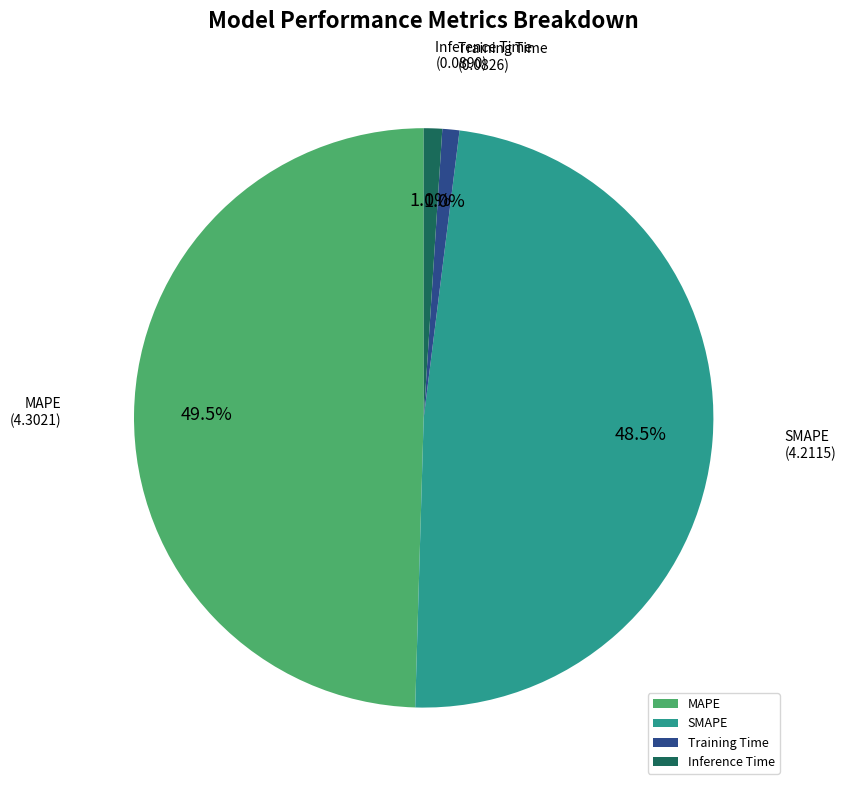

How many segments does this pie chart have?

4